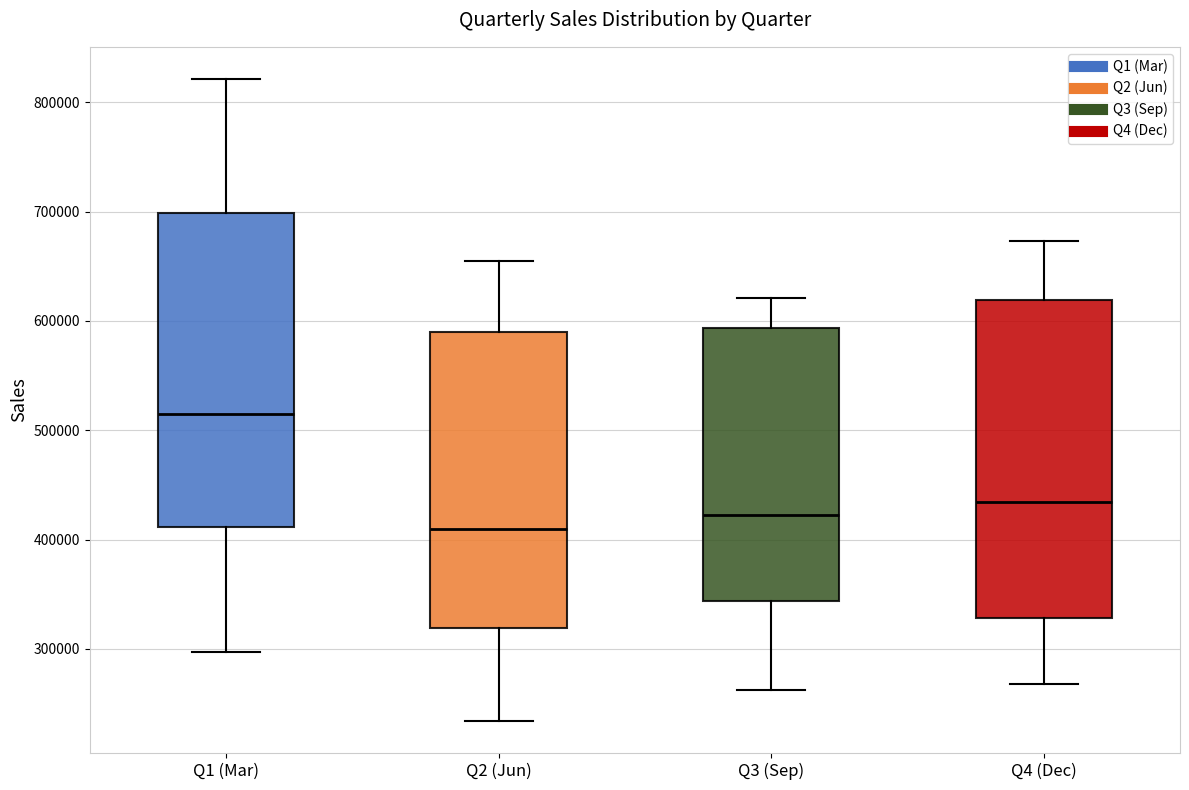

Reading left to right, read every box against the y-axis: the position of its median line, the range the box covers, and the ends of its whiskers. The values are not printed on the chart, so give them approximately, as read against the axis.

Q1 (Mar): median 510000, box 410000 to 700000, whiskers 300000 to 820000
Q2 (Jun): median 410000, box 320000 to 590000, whiskers 230000 to 650000
Q3 (Sep): median 420000, box 340000 to 590000, whiskers 260000 to 620000
Q4 (Dec): median 430000, box 330000 to 620000, whiskers 270000 to 670000